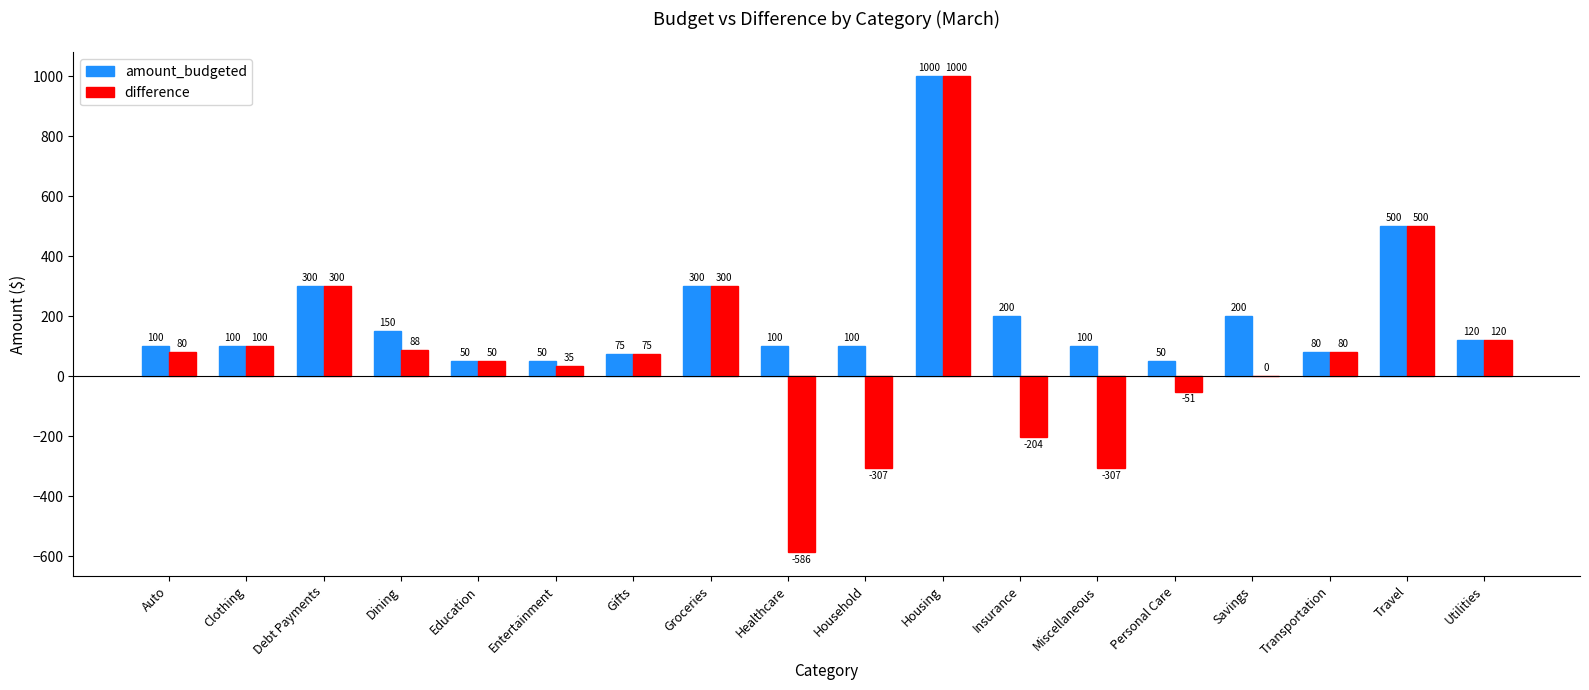

Which series has the largest total across all categories?

amount_budgeted